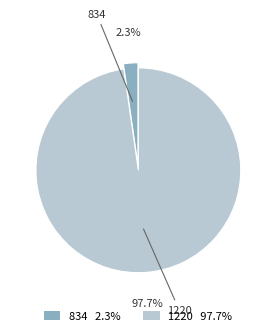

Combined, what portion of the pie is 1220 and 834?

100.0%